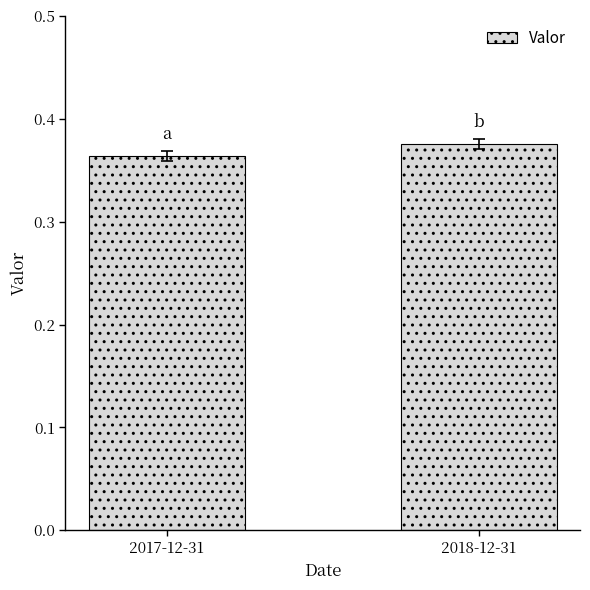

What is the label of the 2nd bar from the left?

2018-12-31